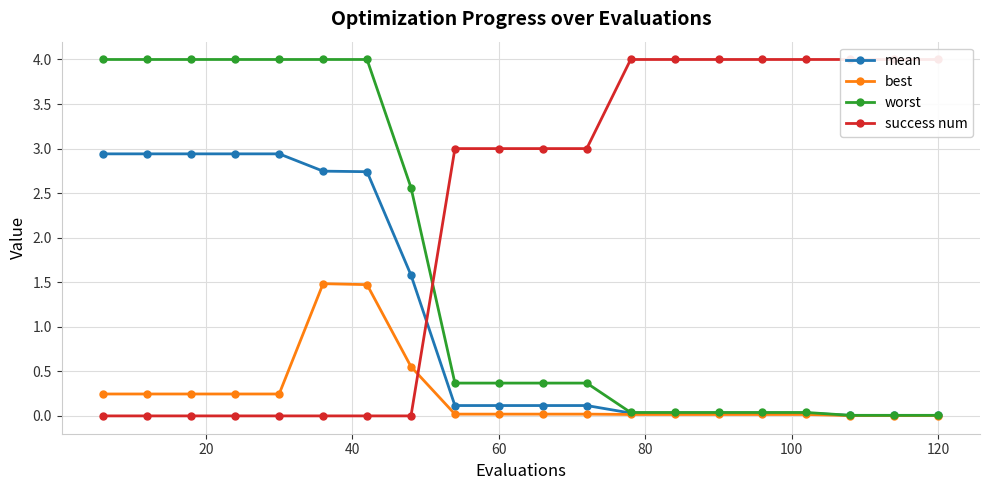

What is the difference between the maximum and minimum values in the mean series?

2.9